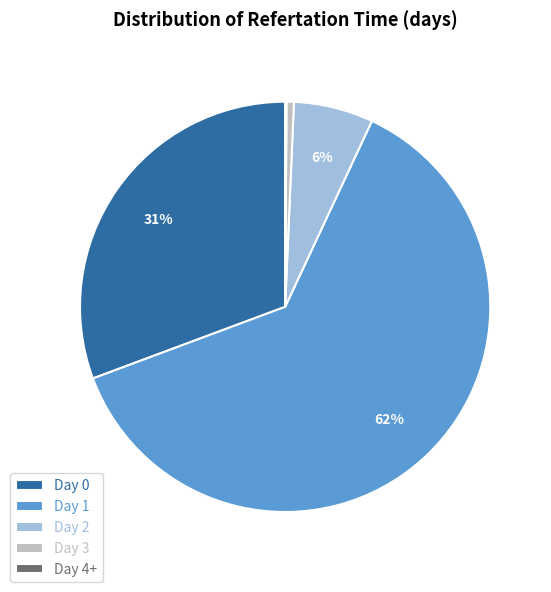

Which has a higher value, Day 1 or Day 3?

Day 1